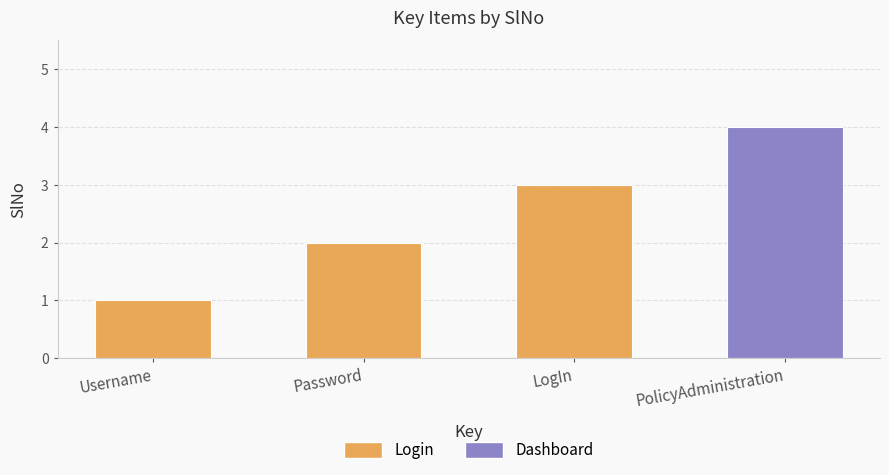

The value at Username is 0. True or false?

False